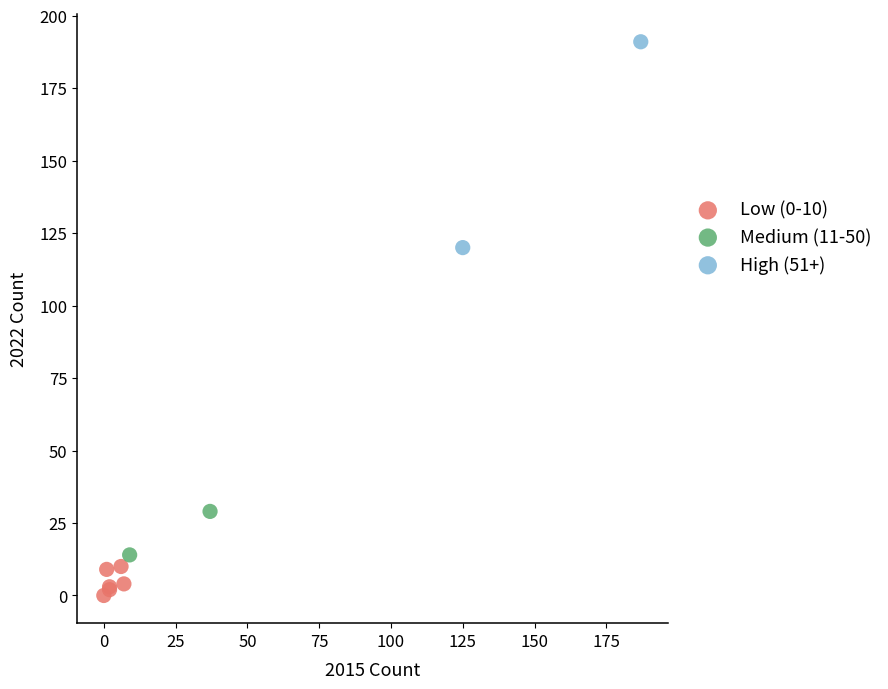

What are all the series names shown in the legend?

Low (0-10), Medium (11-50), High (51+)